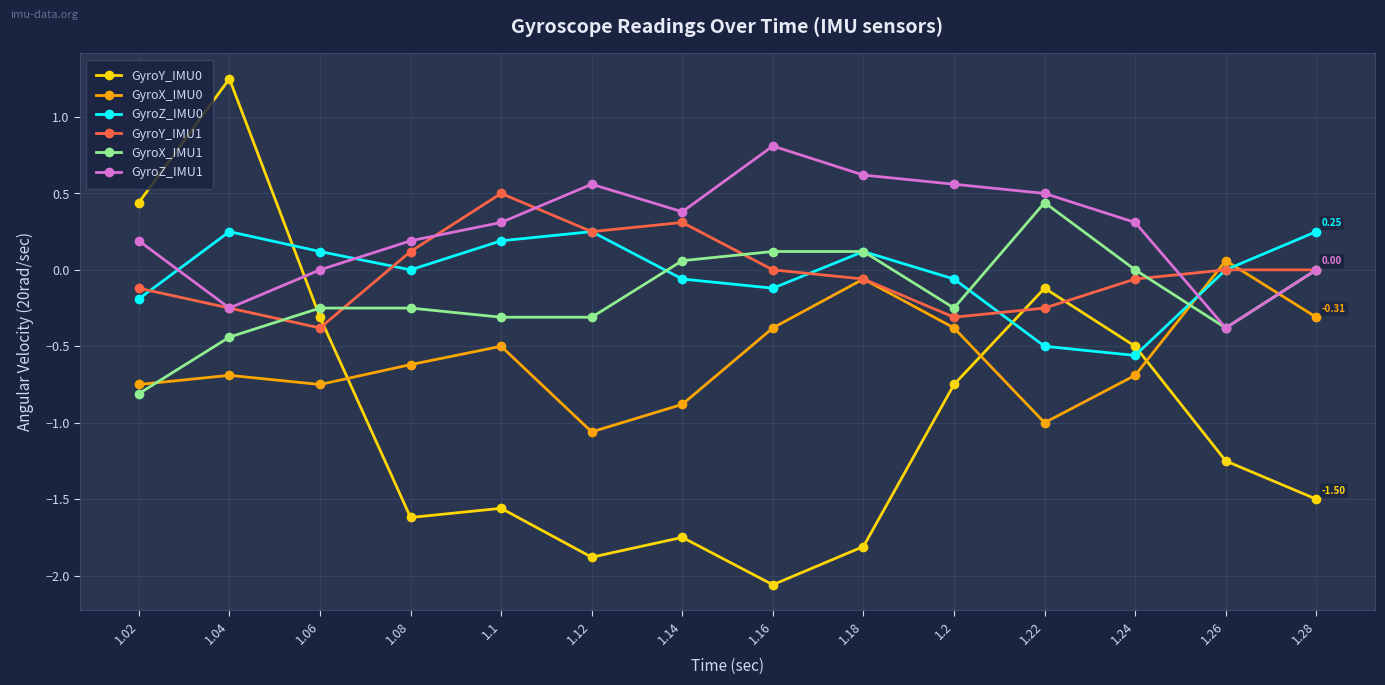

What is the sum of all GyroX_IMU0 values?

-8.0